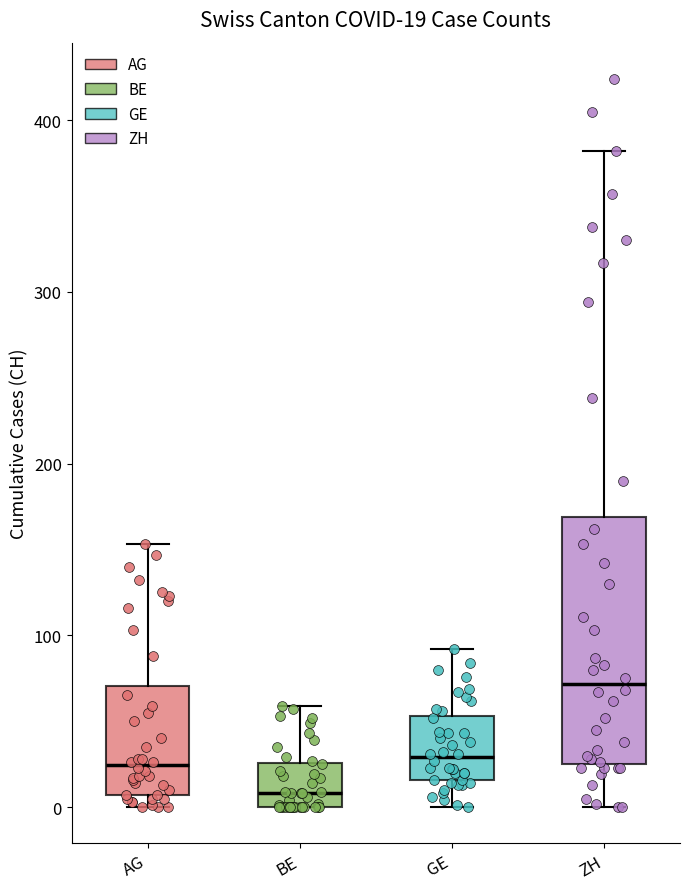

Comparing the boxes themselves (not the whiskers), which one is the tallest?

ZH